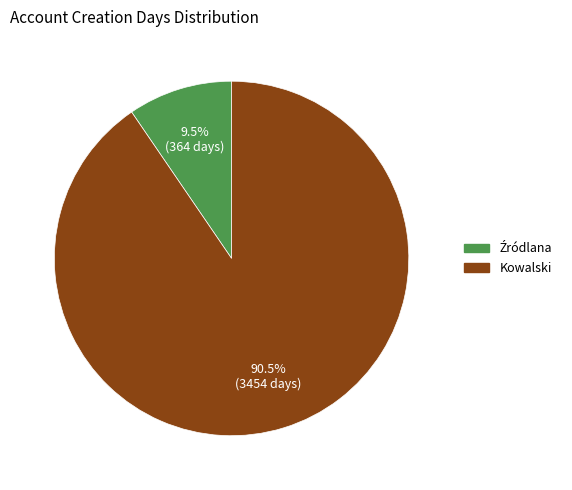

What is the largest slice in the pie chart?

Kowalski